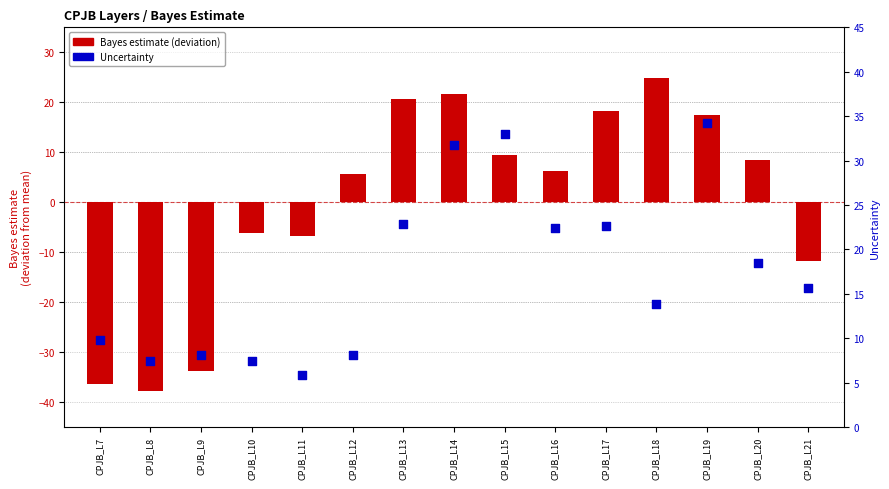

Which series has the largest total across all categories?

Uncertainty